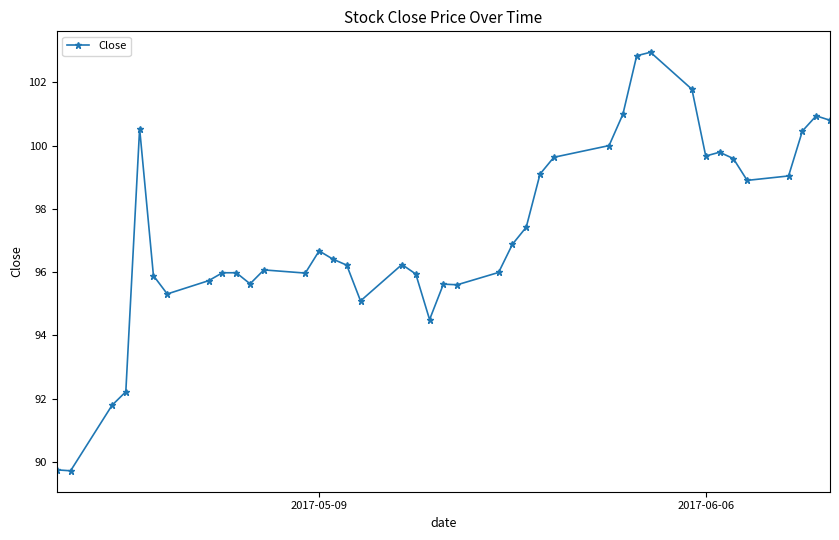

What is the difference between the second highest and second lowest values?

13.1